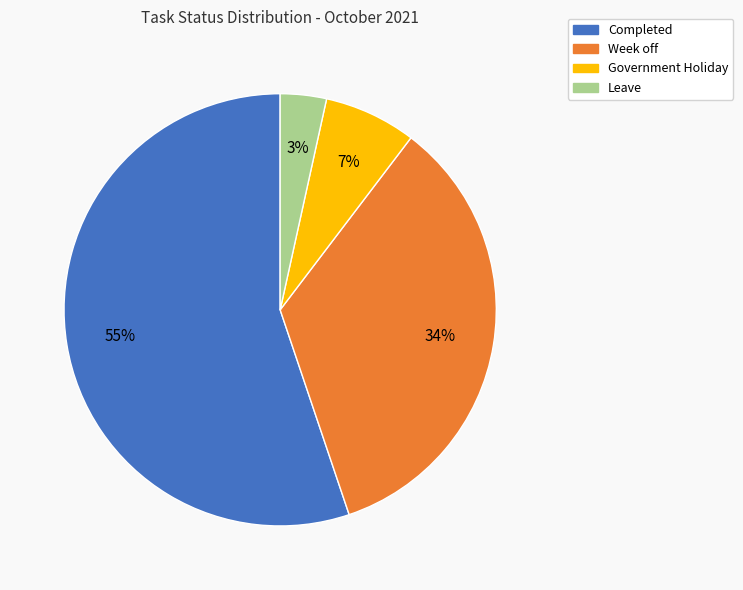

Between Completed and Leave, which is larger?

Completed